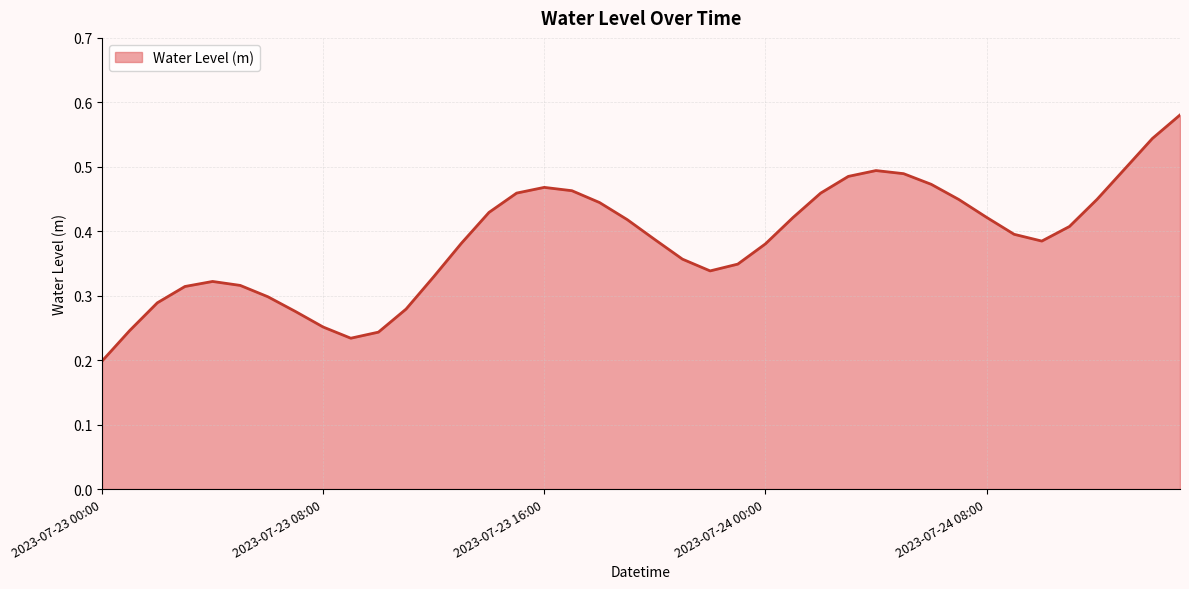

At which category does the data reach its first local valley?

2023-07-23 09:00